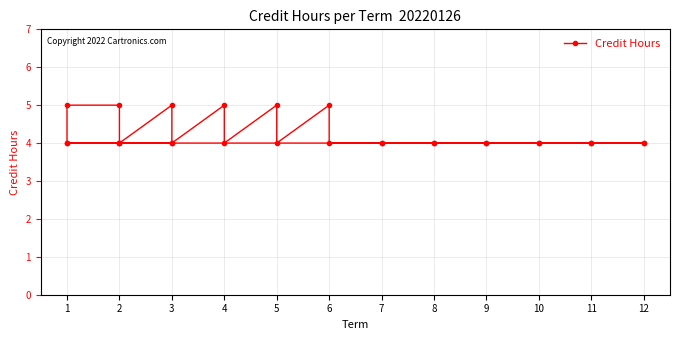

Reading left to right, what are all the values shown in this chart?

4	5	5	4	5	4	5	4	5	4	5	4	4	4	4	4	4	4	4	4	4	4	4	4	4	4	4	4